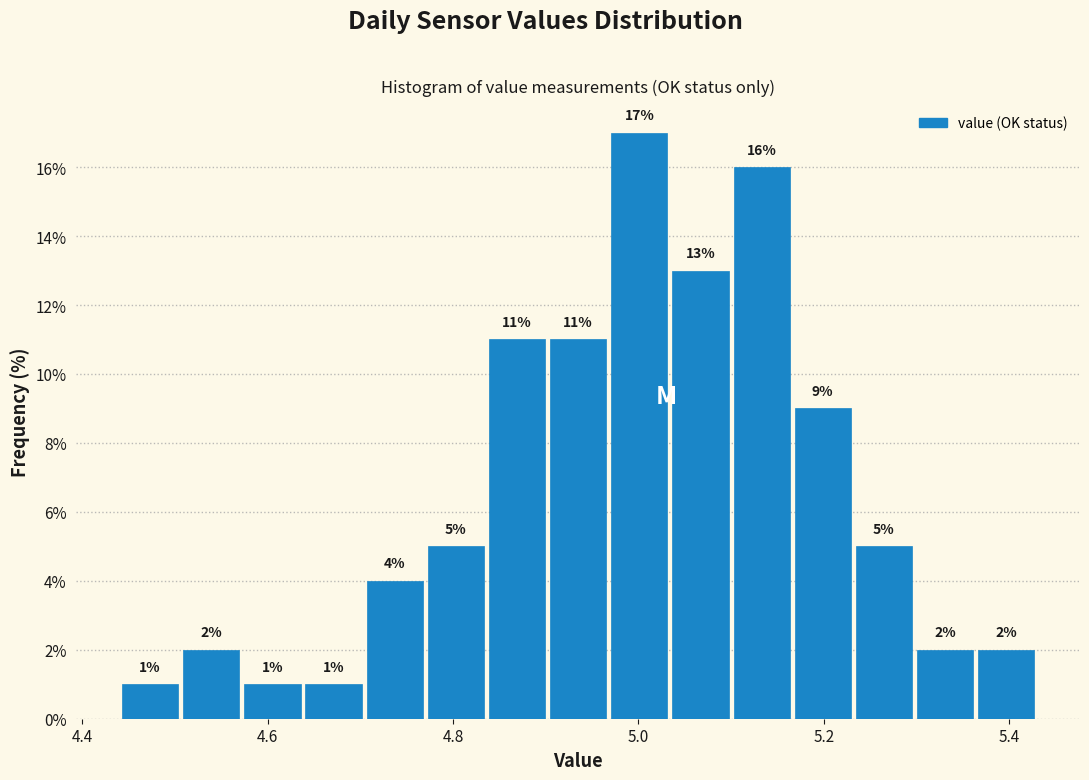

Read against the x-axis, roughly where is the centre of the tallest bar?

5.00